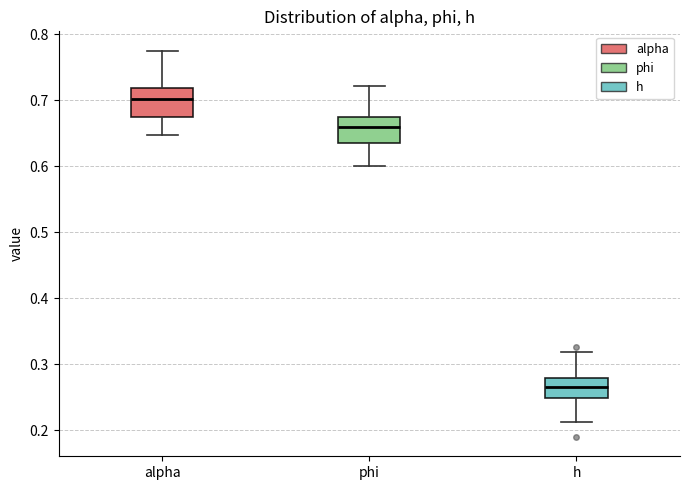

Reading left to right, transcribe this box plot: for each box, give where its median line is, the range the box spans, and where its two whiskers end, as read against the y-axis. The values are not printed on the chart, so give them approximately, as read against the axis.

alpha: median 0.70, box 0.68 to 0.72, whiskers 0.65 to 0.77
phi: median 0.66, box 0.64 to 0.67, whiskers 0.60 to 0.72
h: median 0.27, box 0.25 to 0.28, whiskers 0.21 to 0.32